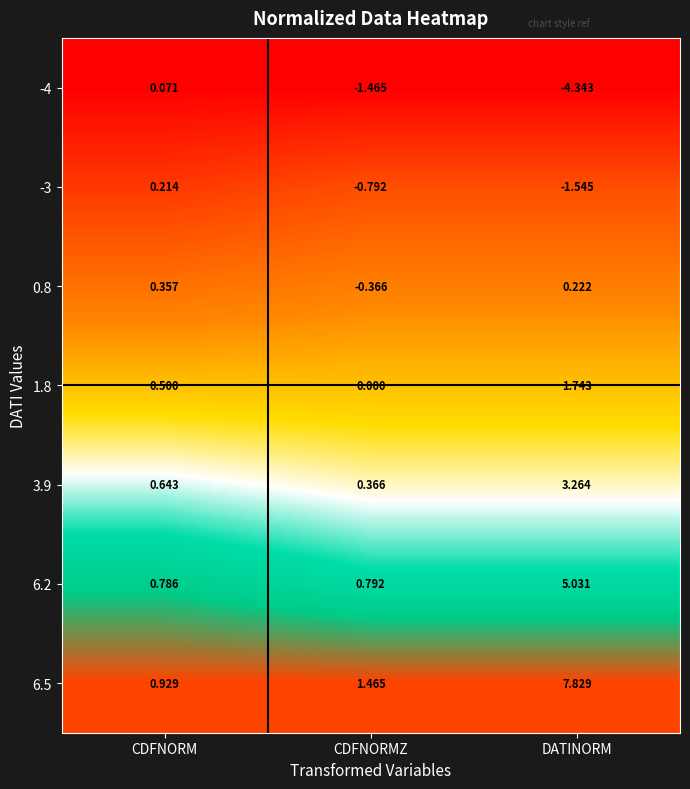

List the labels in order of 6.2 value, largest first.

DATINORM, CDFNORMZ, CDFNORM